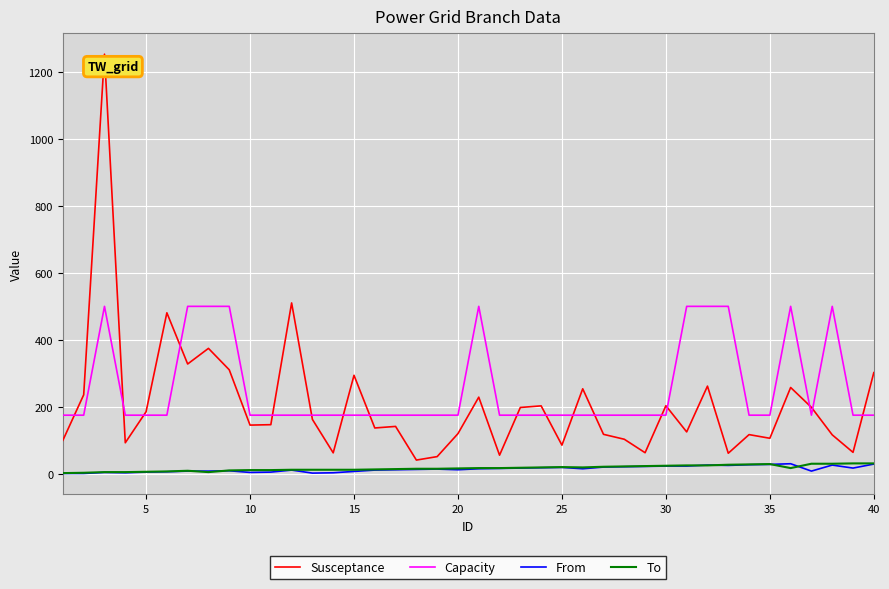

True or false: Capacity and To intersect in this chart.

False